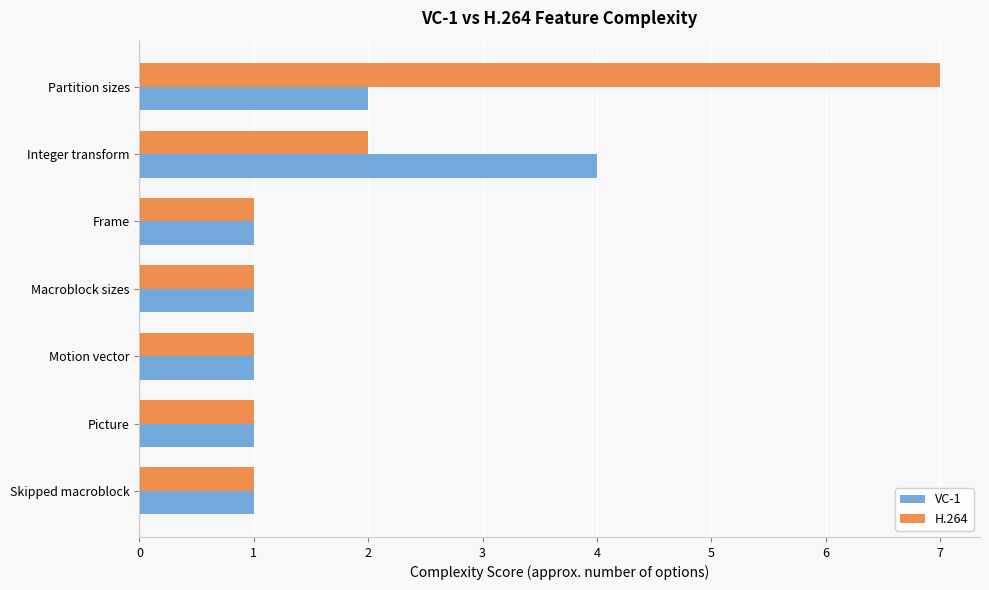

Is it true that VC-1 equals 2 at Frame?

False